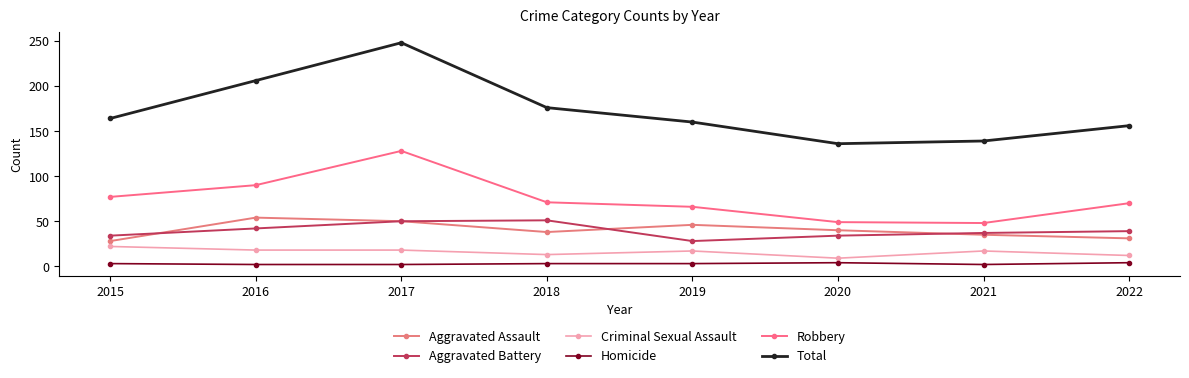

At which category is the sum across all series the highest?

2017